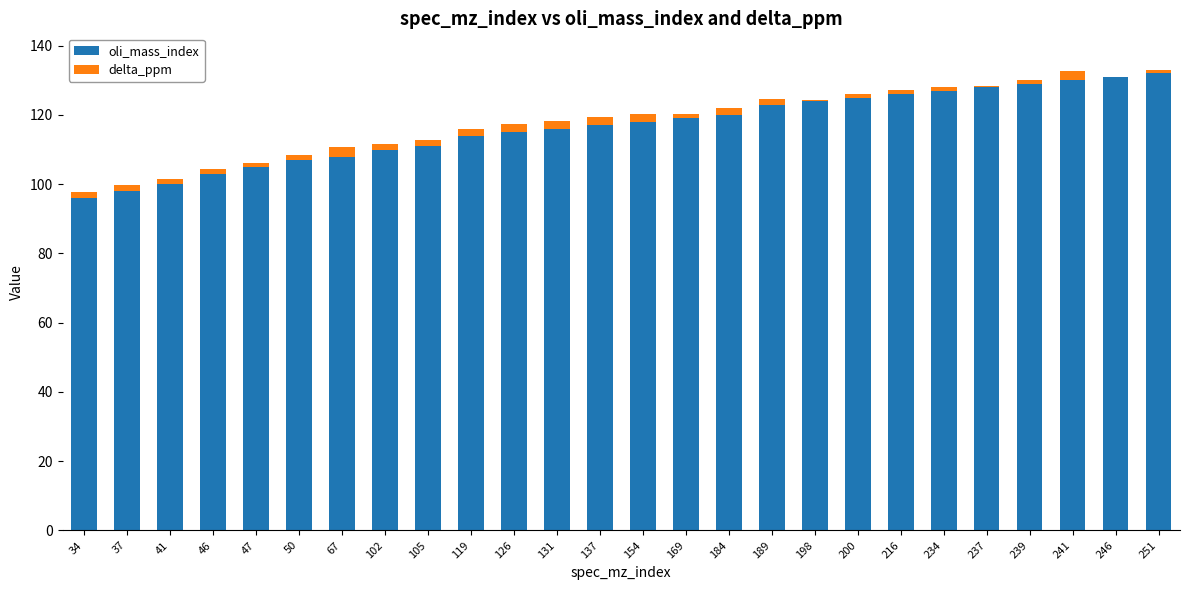

The value of oli_mass_index at 169 is 79.7. True or false?

False